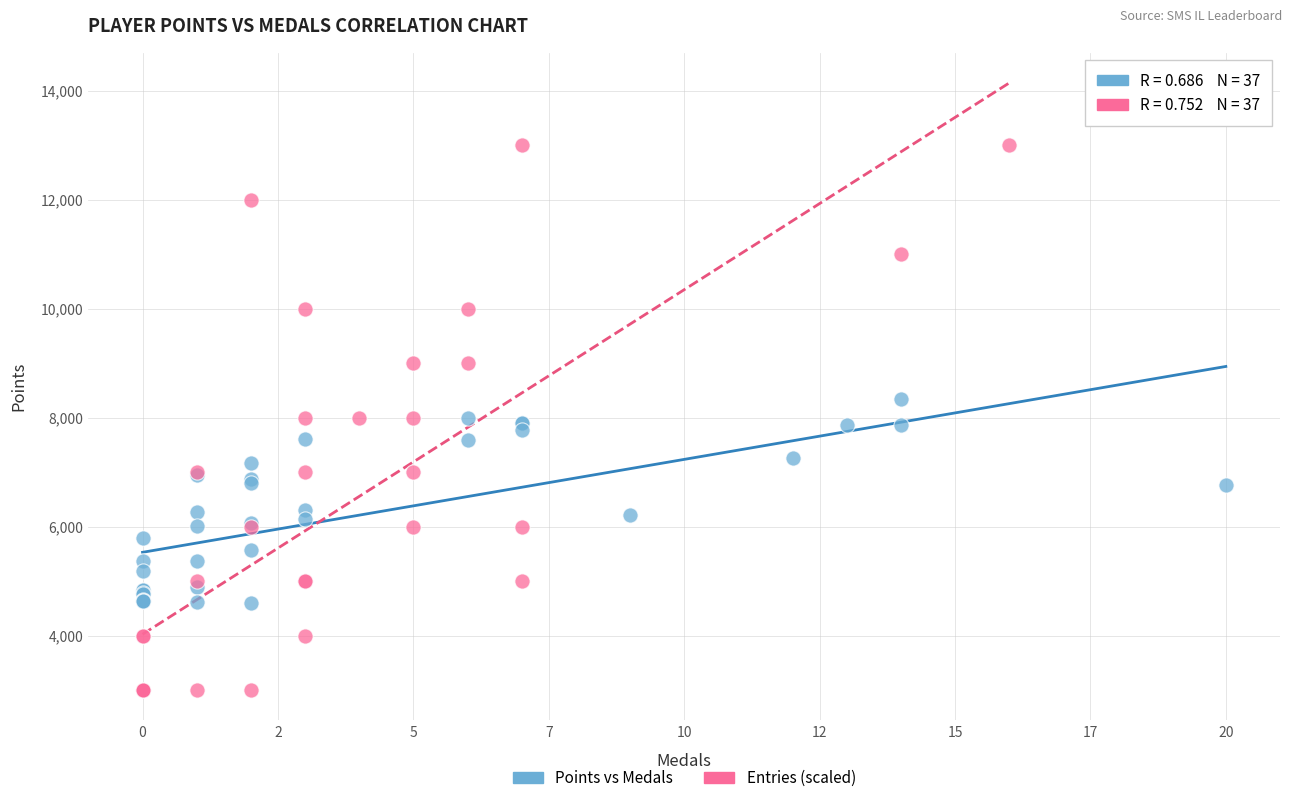

What are all the series names shown in the legend?

Points vs Medals, Entries (scaled)